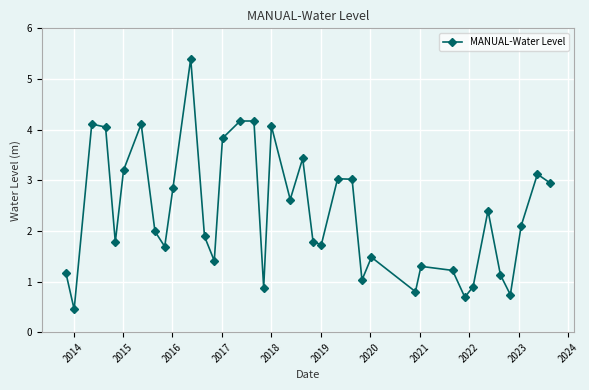

What is the maximum value shown in the chart?

5.4